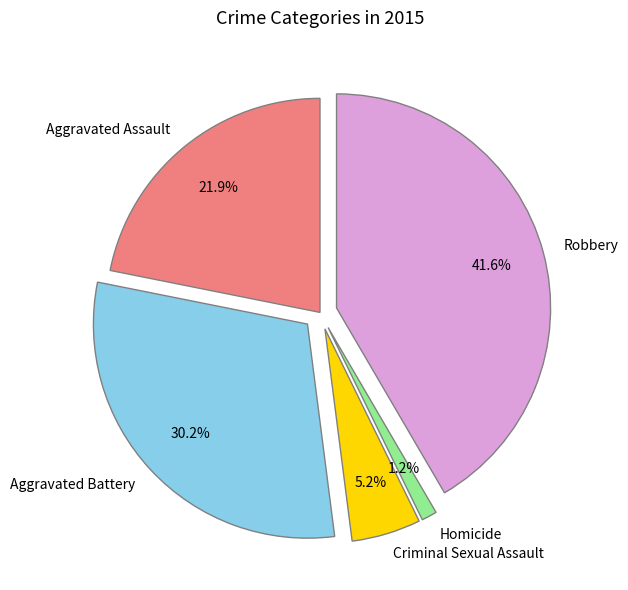

To the nearest percent, what percentage of the pie is Robbery?

42%